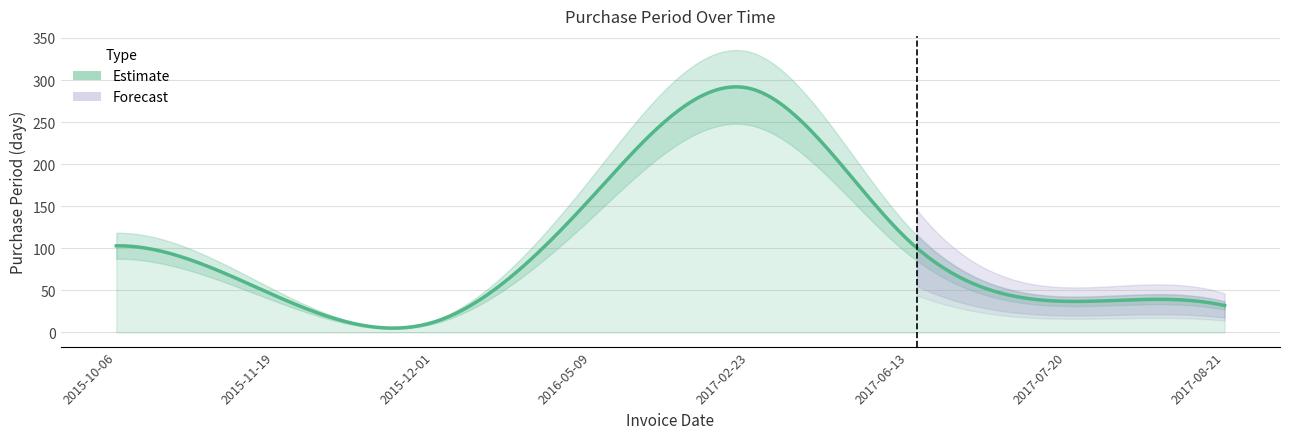

Does the chart display data point markers on the line(s)?

No